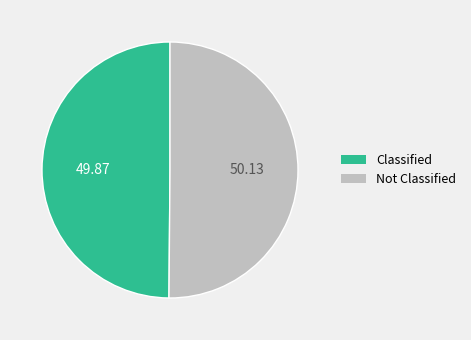

Is the sum of Classified and Not Classified greater than half?

Yes